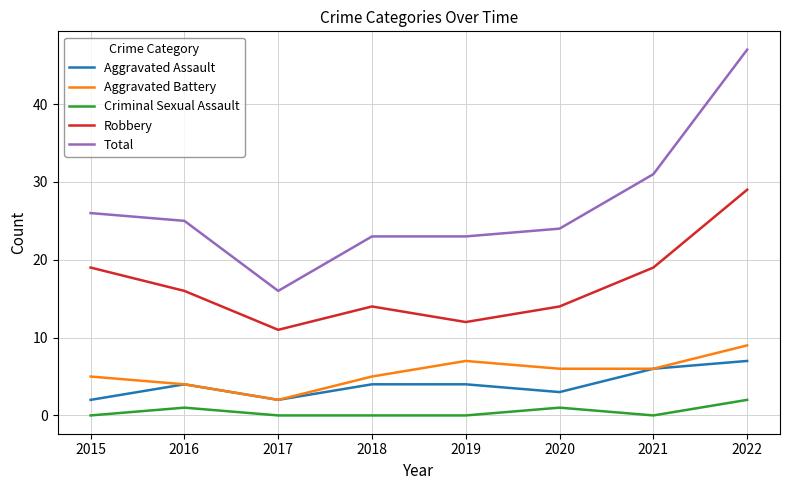

What are all the series names shown in the legend?

Aggravated Assault, Aggravated Battery, Criminal Sexual Assault, Robbery, Total